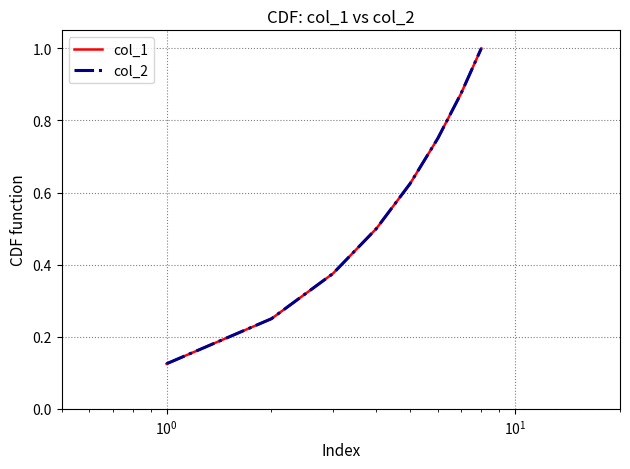

What is the value of the col_1 point at the 1st from the left?

0.1